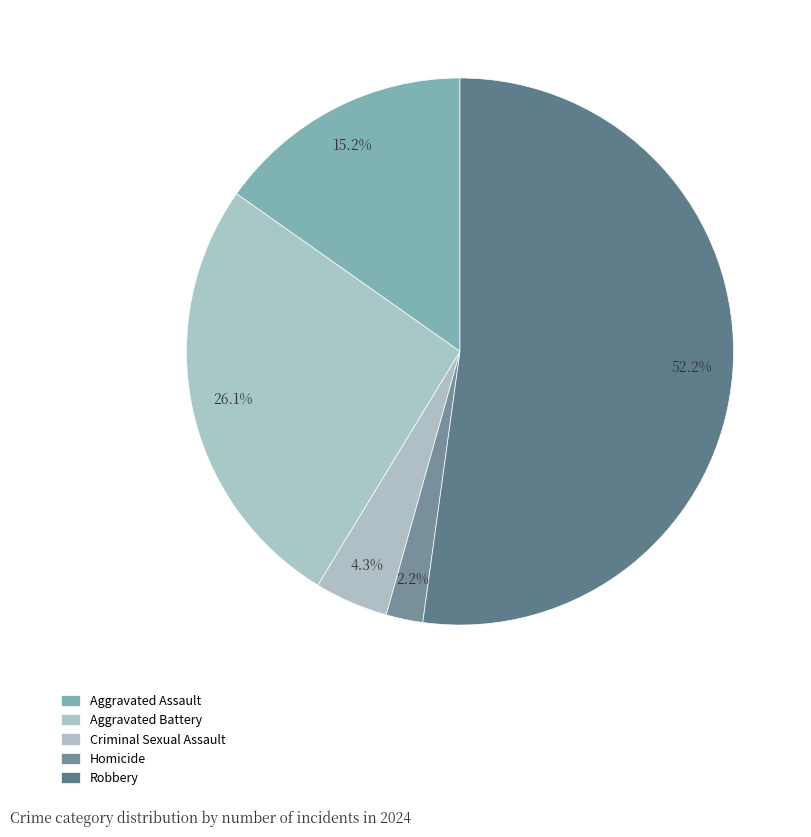

How many segments does this pie chart have?

5